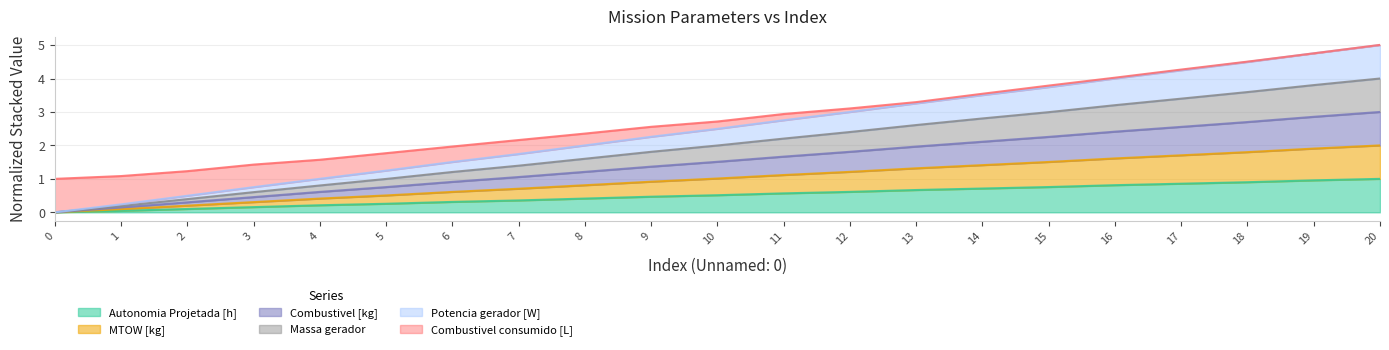

Which series has the largest total across all categories?

MTOW [kg]